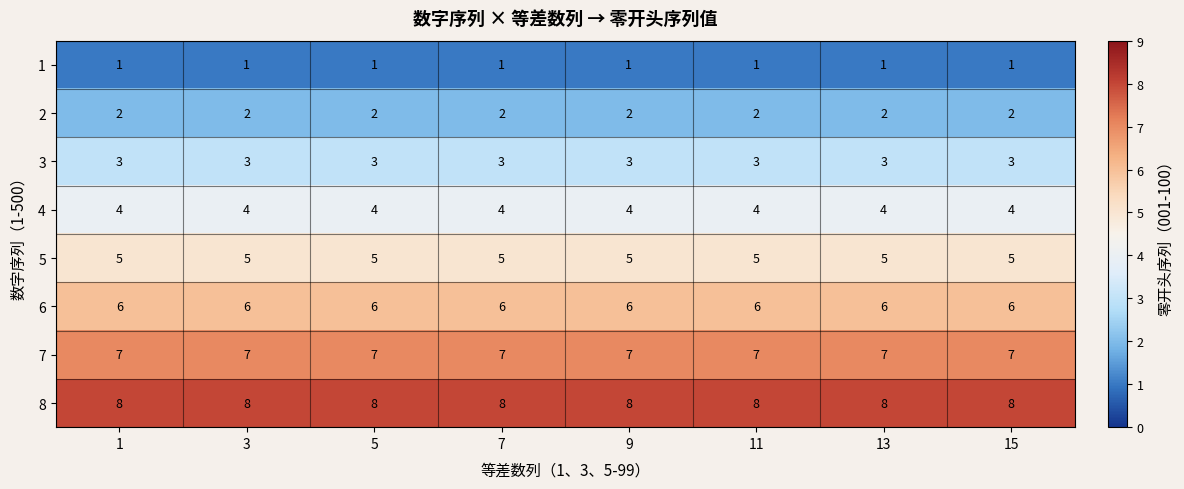

What is the average value of the 4 series?

4